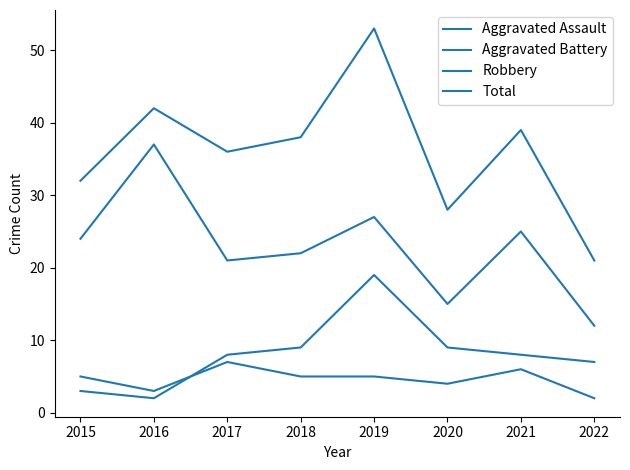

What is the difference between the maximum and minimum values in the Aggravated Battery series?

17